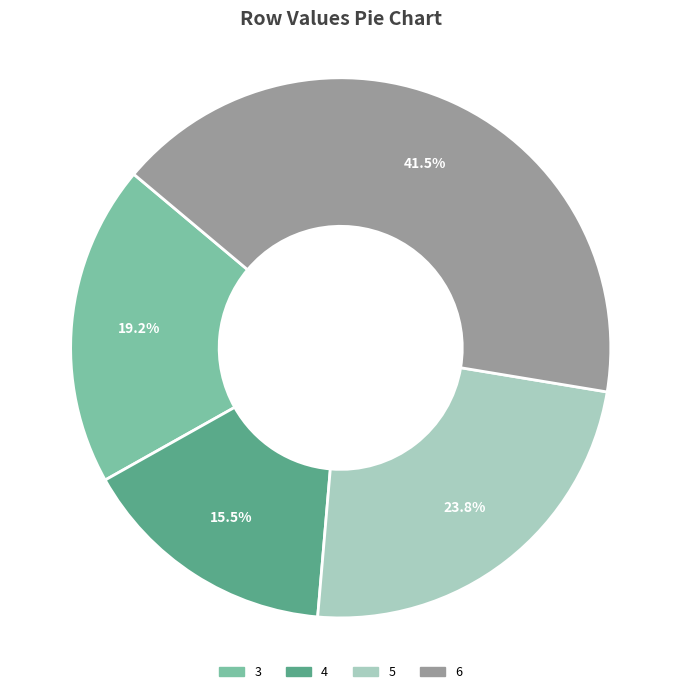

Which has a higher value, 6 or 4?

6